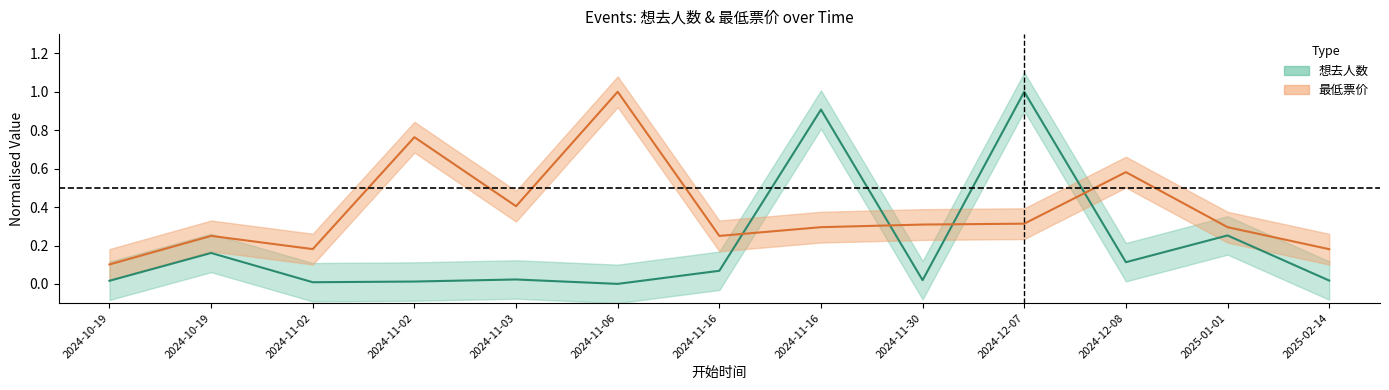

Is it true that 最低票价 equals 0.2 at 2025-02-14?

True